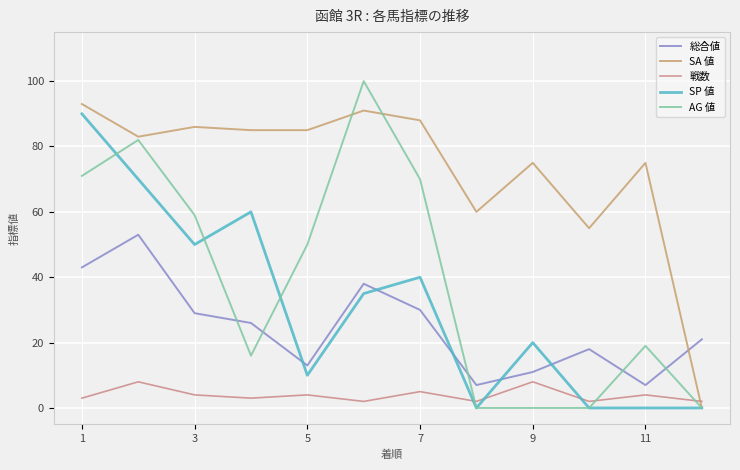

What is the value of the 総合値 point at the 3rd from the left?

29